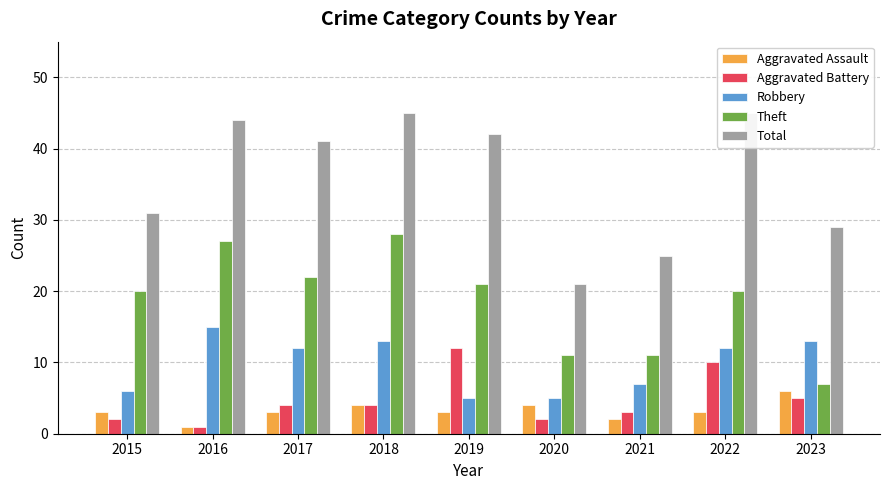

Between 2015 and 2021, which series saw the biggest shift?

Theft